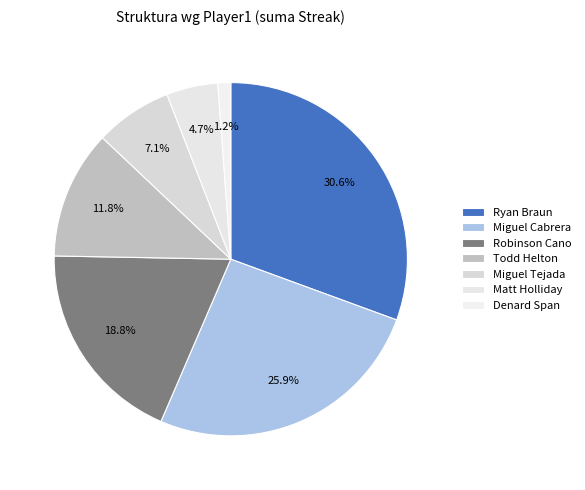

True or false: Miguel Cabrera accounts for 38% of the total.

False